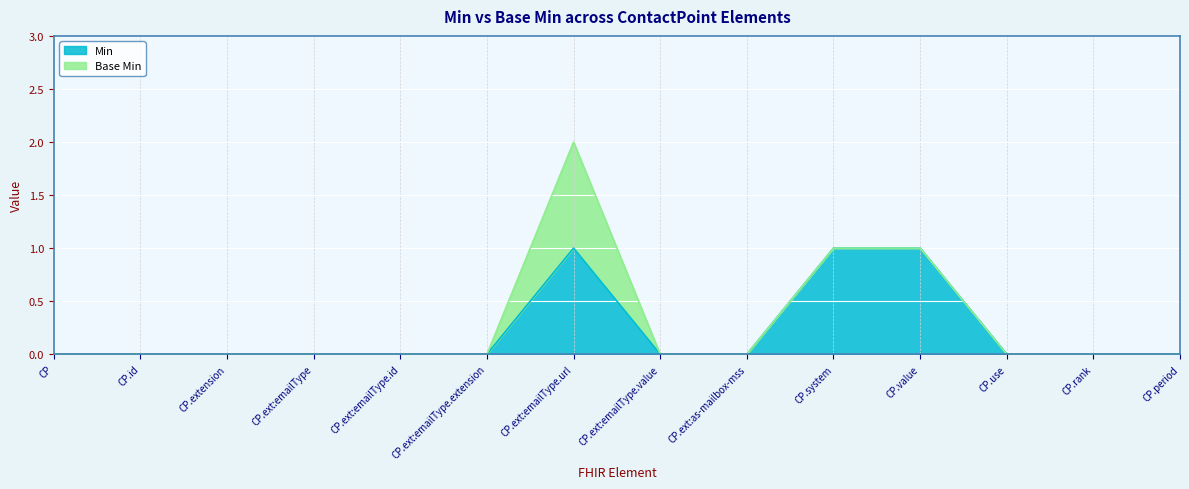

How many values are between 0 and 1?

14